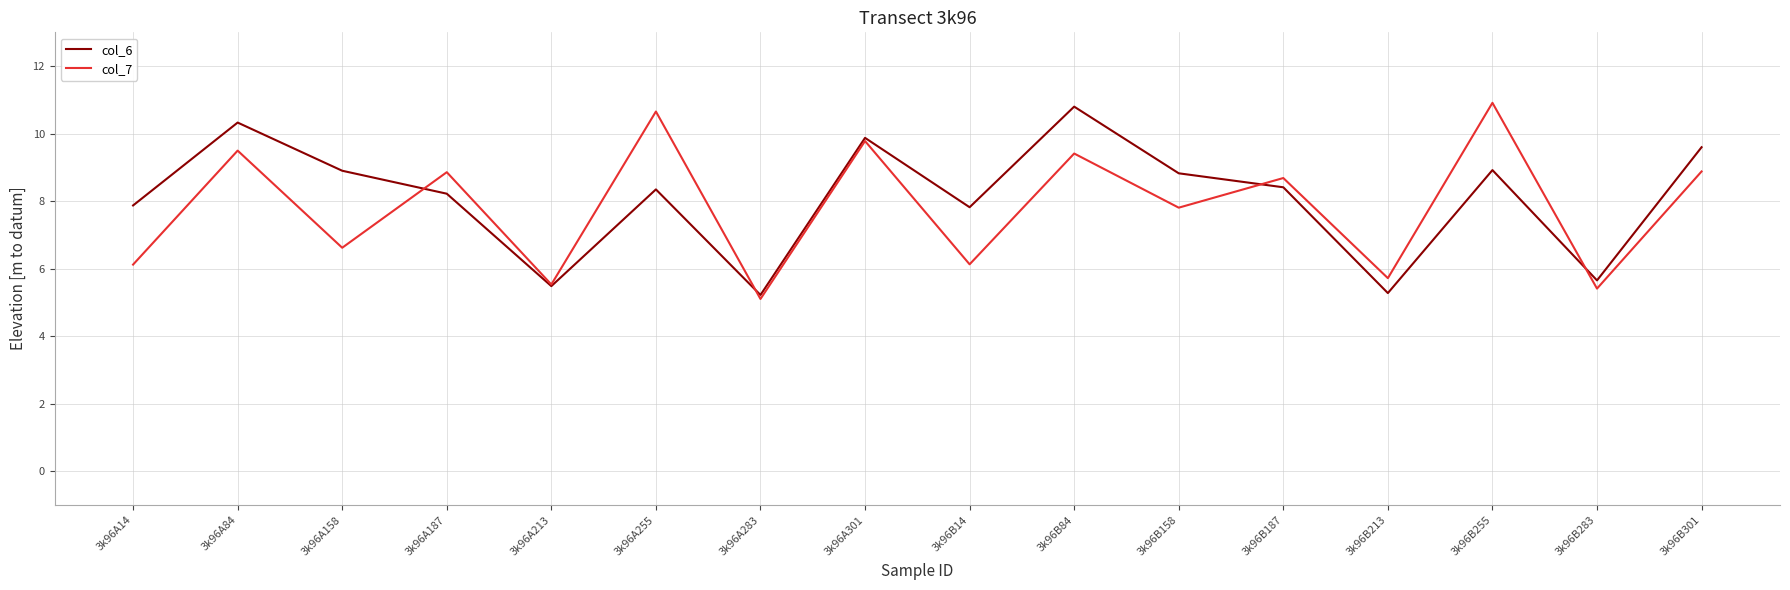

Rank the series at 3k96B158 from lowest to highest value.

col_7, col_6